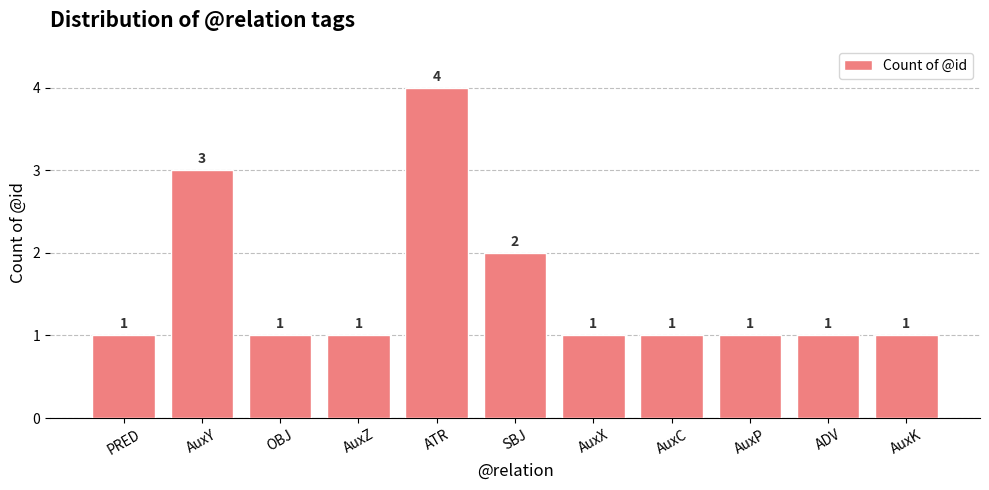

What is the average value?

2